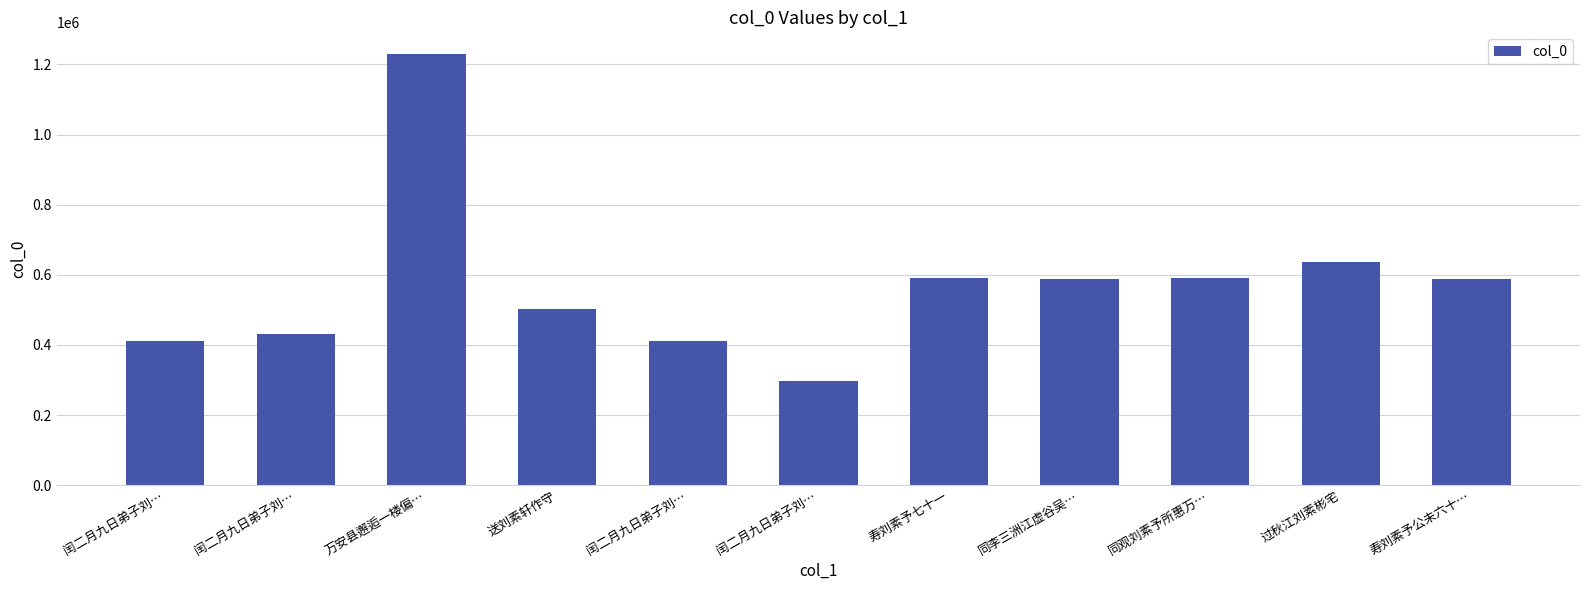

Reading right to left, what are all the values shown in this chart?

588450	637819	590892	588042	590807	297580	410384	501285	1230147	431894	410385